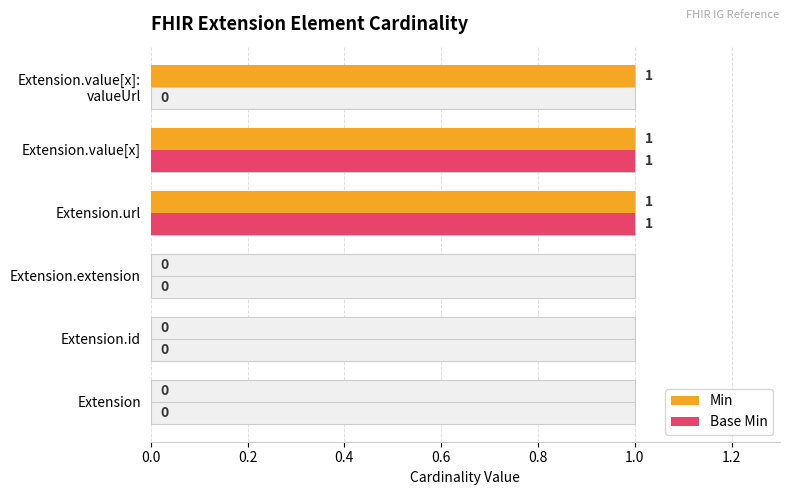

What is the value of the Base Min bar at the 4th from the left?

1